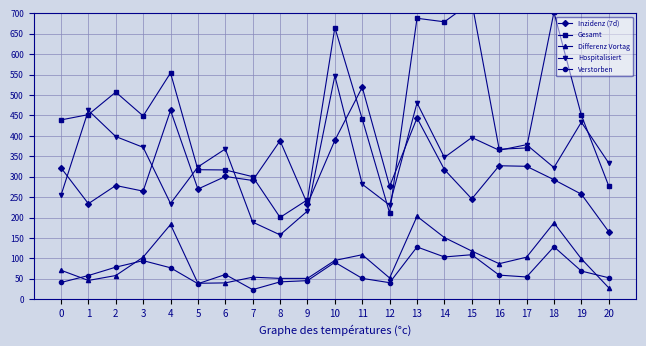

At which label does Verstorben first exceed 59?

2